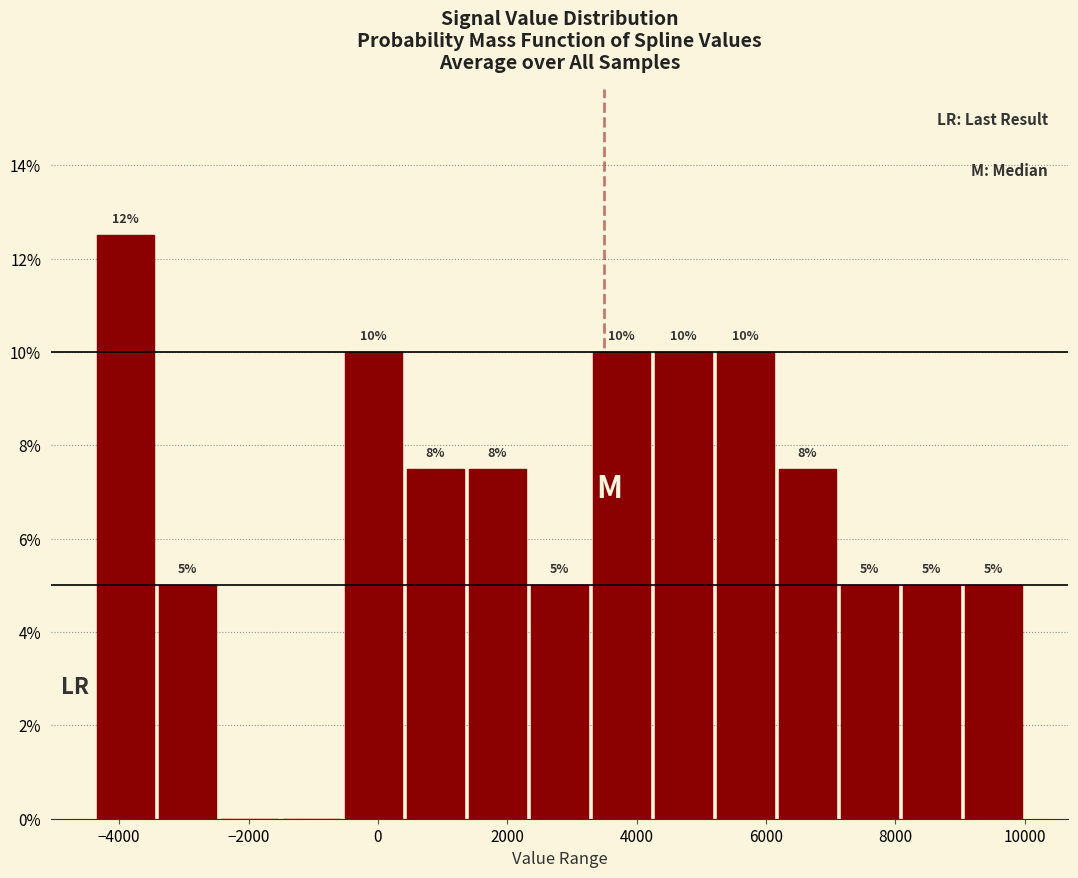

Over which range of the x-axis is the bar tallest?

-4400 to -3400